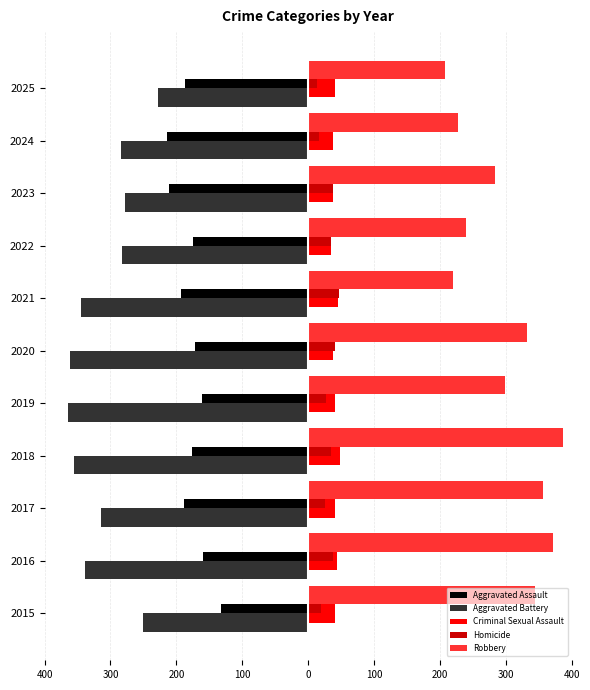

What are all the series names shown in the legend?

Aggravated Assault, Aggravated Battery, Criminal Sexual Assault, Homicide, Robbery